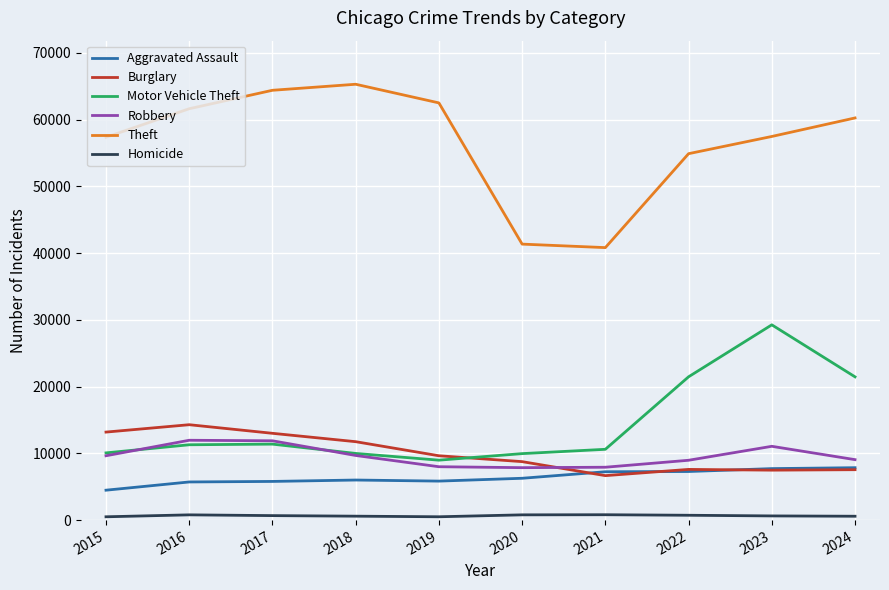

The value of Robbery at 2020 is 7855. True or false?

True